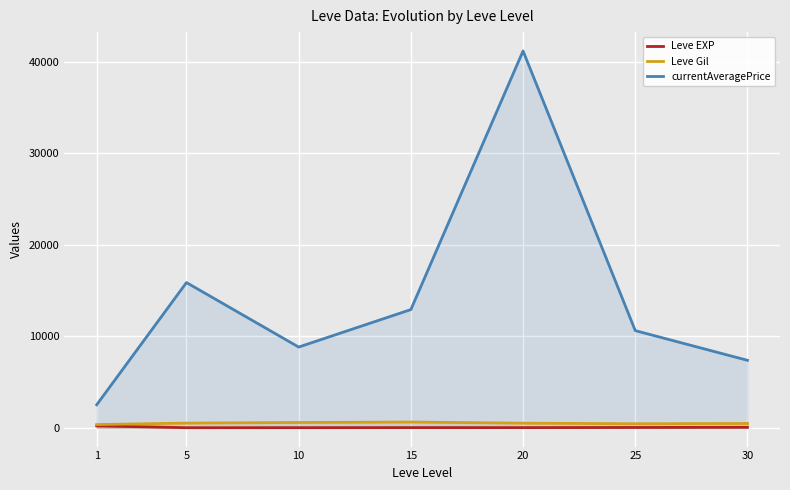

What is the average value of the Leve EXP series?

47.0